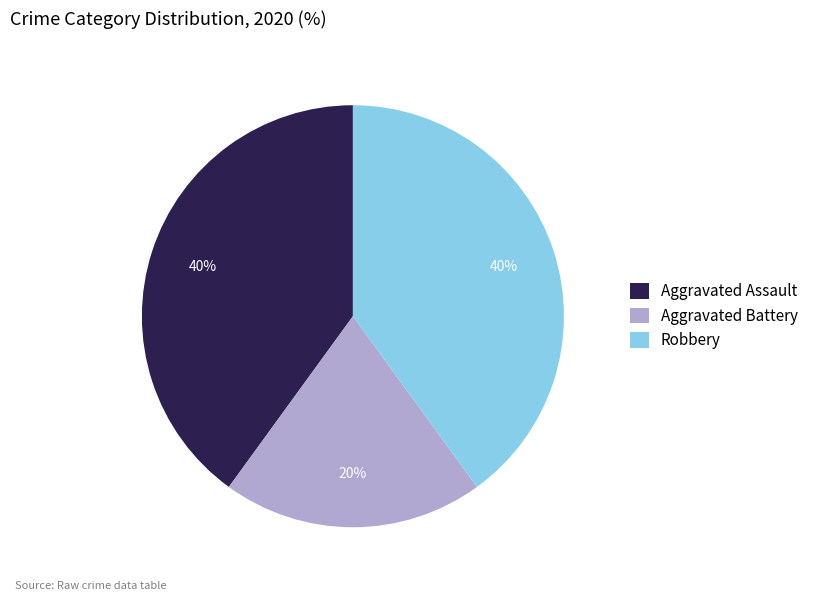

How many segments does this pie chart have?

3